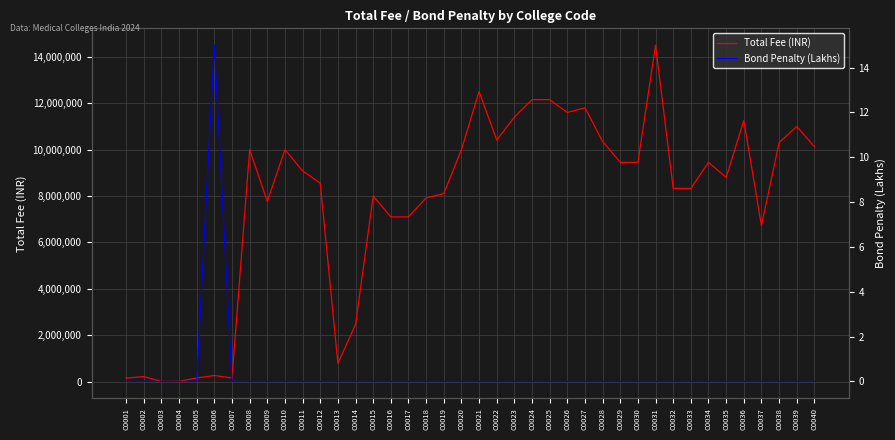

List the series in order of their peak value, lowest first.

Bond Penalty (Lakhs), Total Fee (INR)